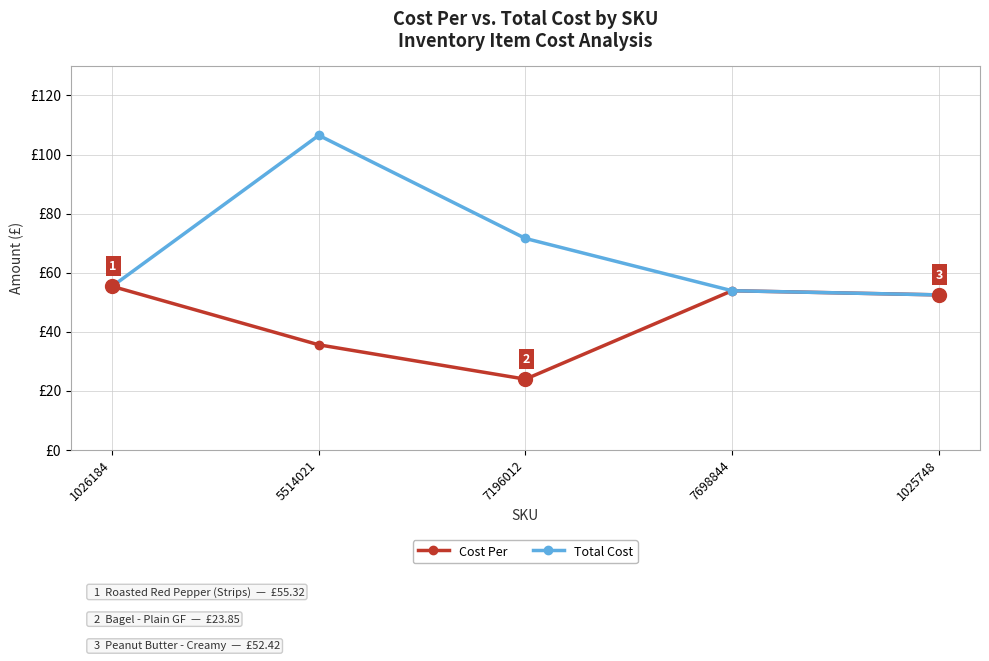

Rank the categories by Total Cost value from lowest to highest.

1025748, 7698844, 1026184, 7196012, 5514021